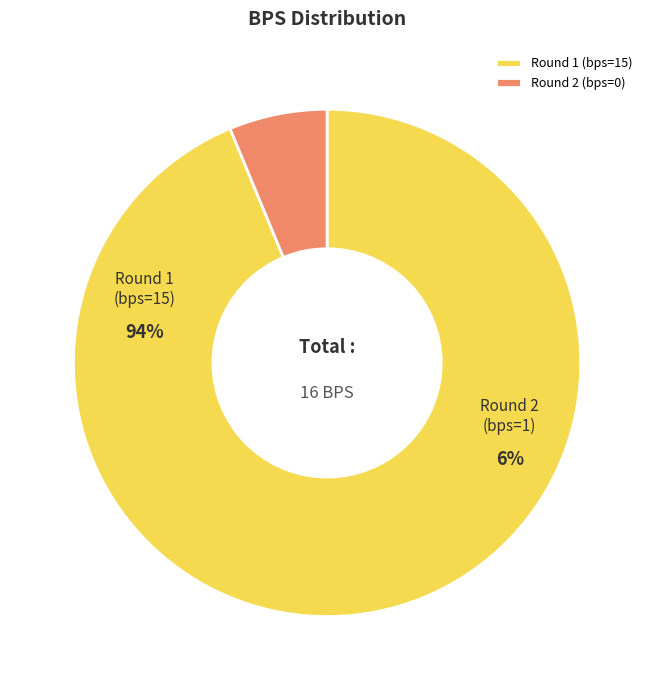

To the nearest percent, what percentage of the pie is Round 1 (bps=15)?

94%